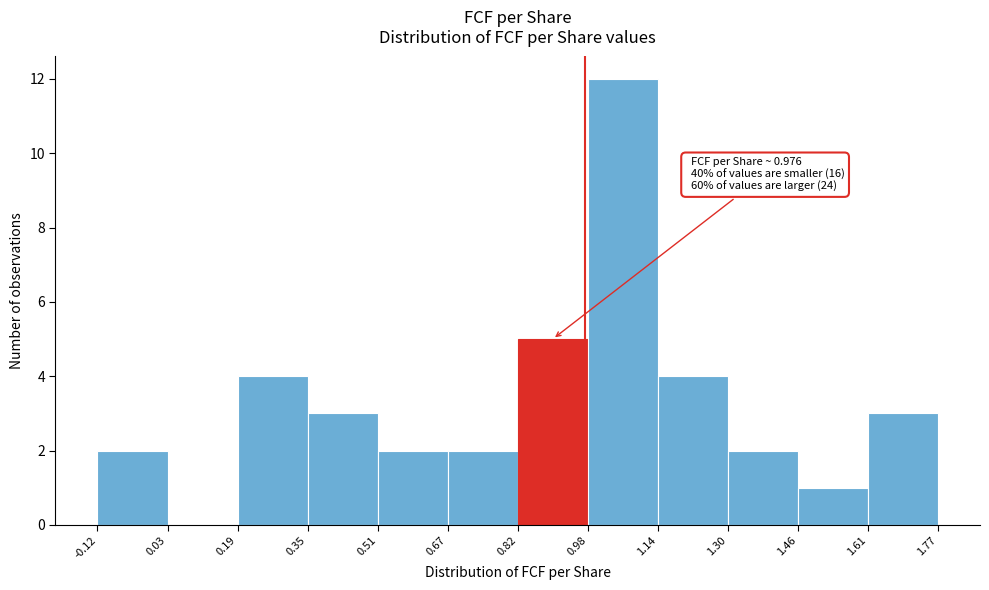

Which range on the x-axis has the tallest bar?

0.98 to 1.14